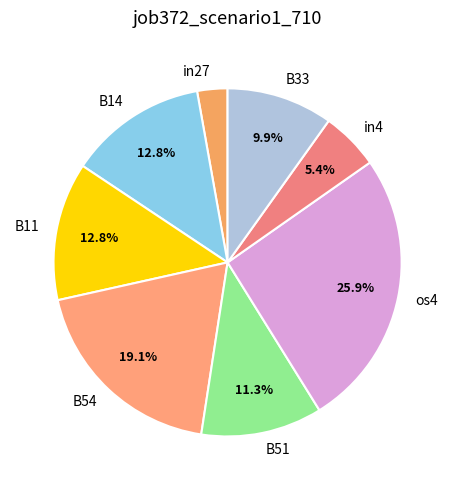

To the nearest percent, what percentage of the pie is B33?

10%